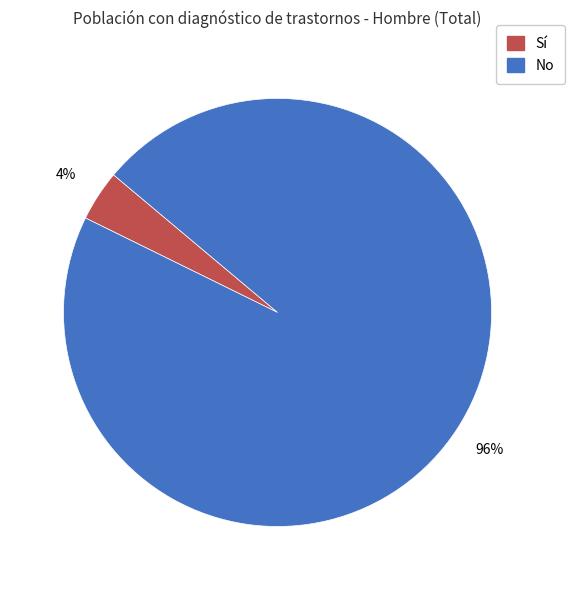

To the nearest percent, what is the average slice percentage?

50%